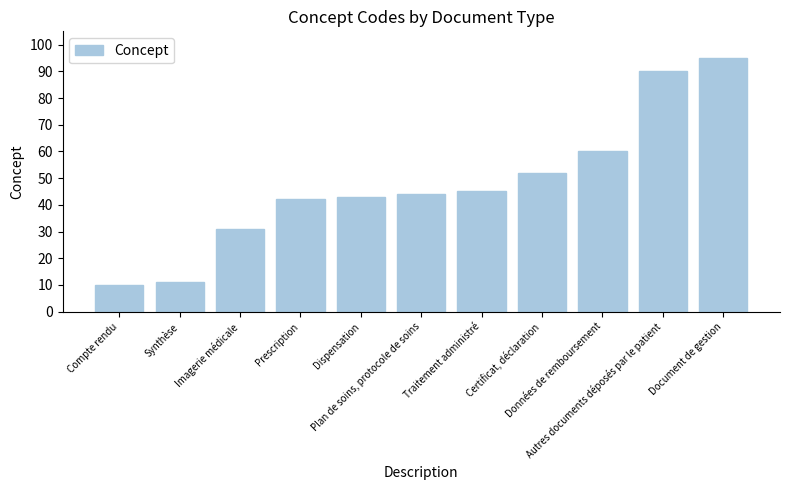

What position from the right is Certificat, déclaration?

4